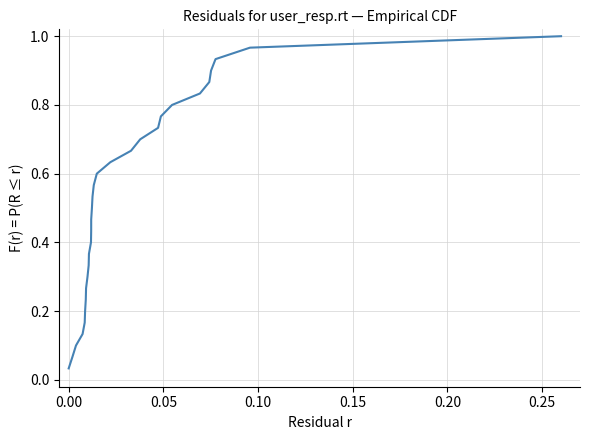

What is the average value?

0.5